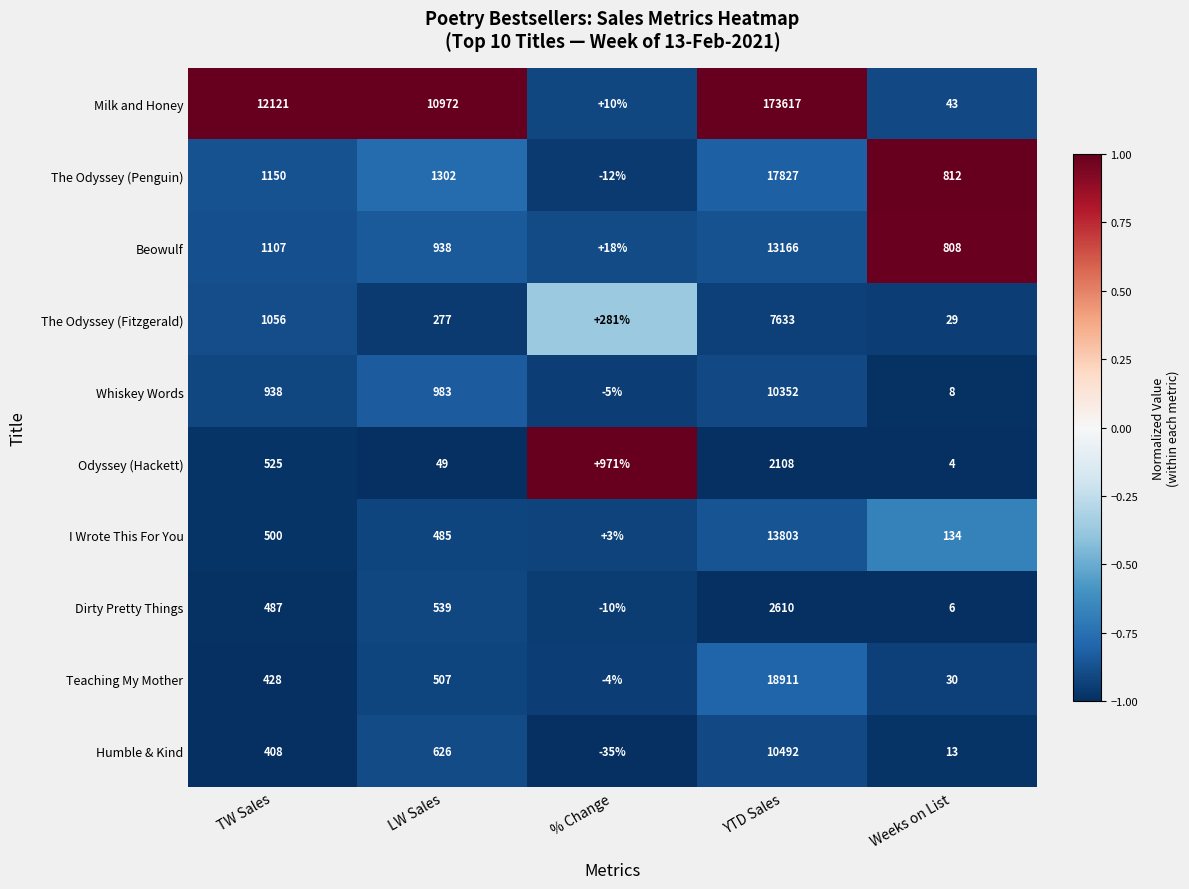

Count the number of categories in the chart.

5